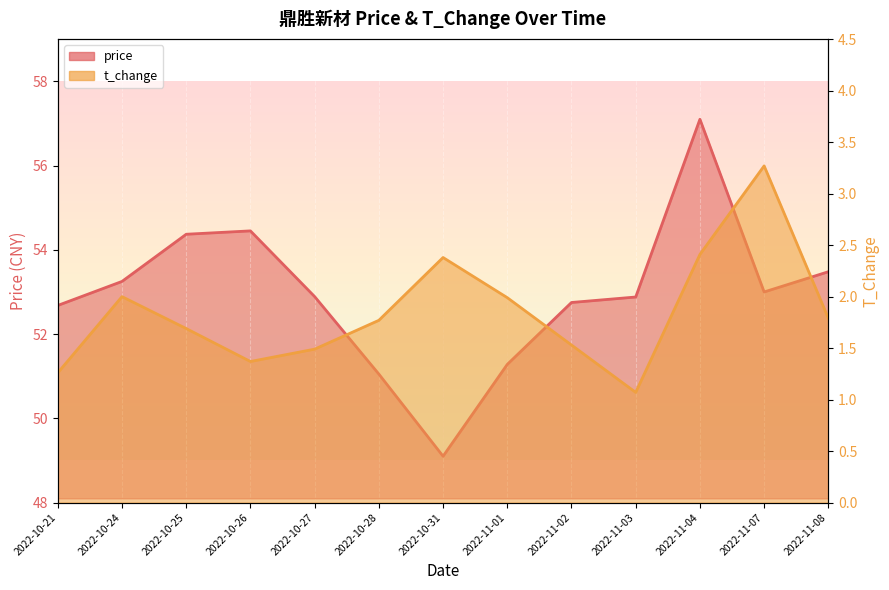

What is the highest value of the price series?

57.1